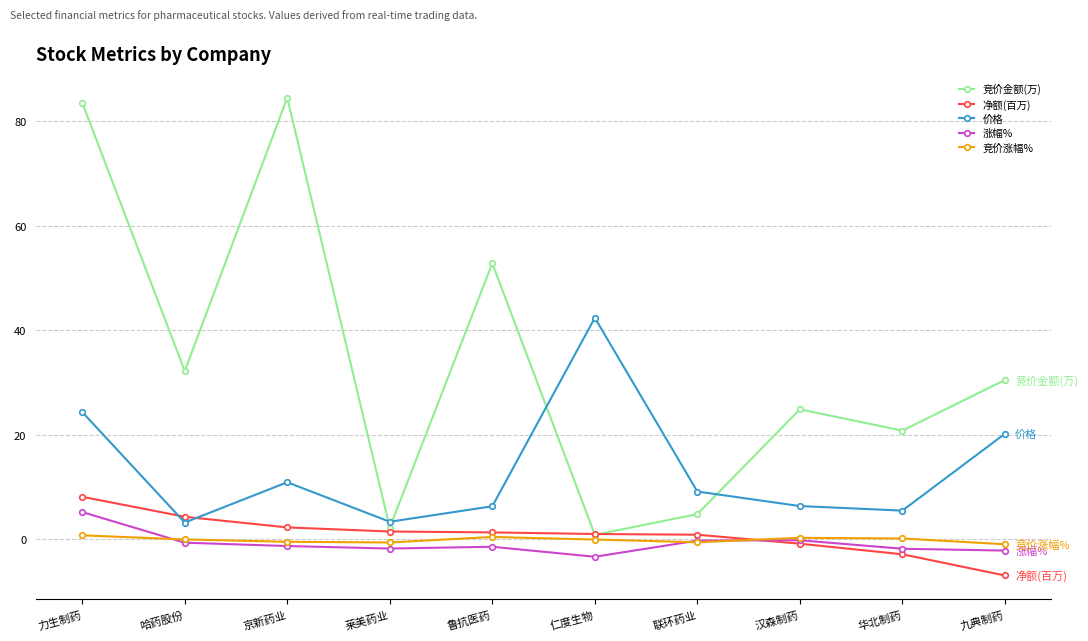

What is the total value across all series at 九典制药?

40.7